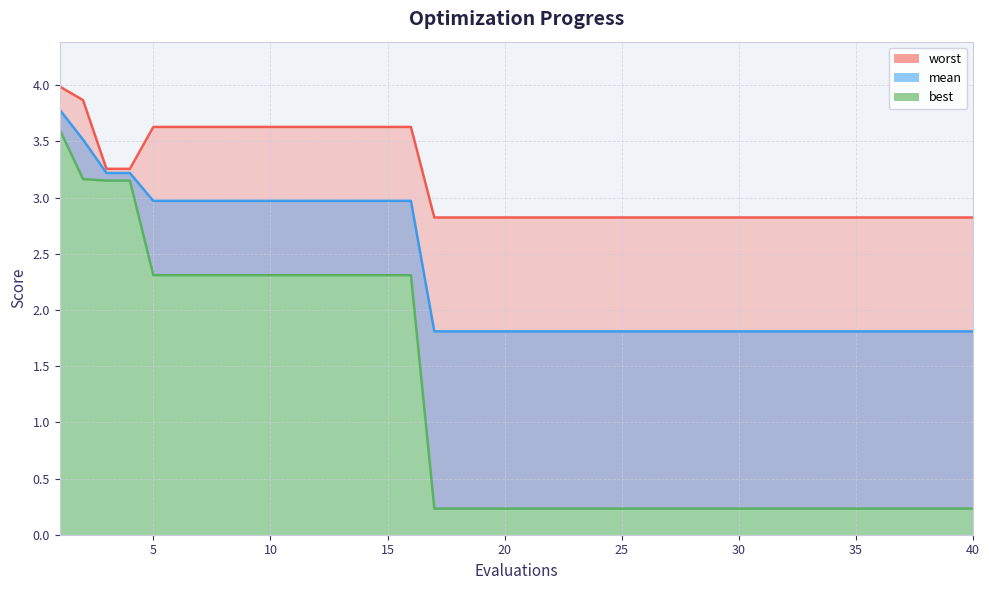

Is the value of worst at 21 greater than the value of best at 21?

Yes